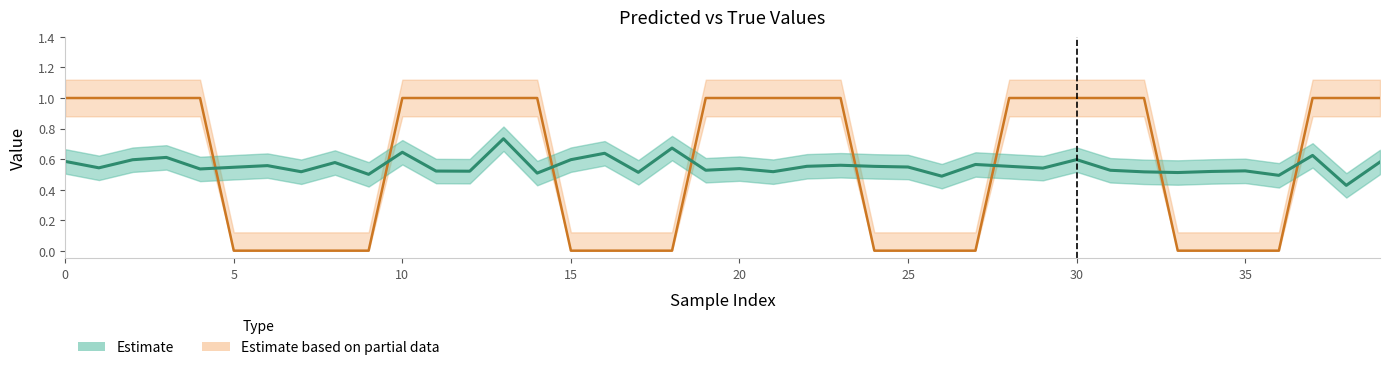

True or false: y_pred and y_true intersect in this chart.

True